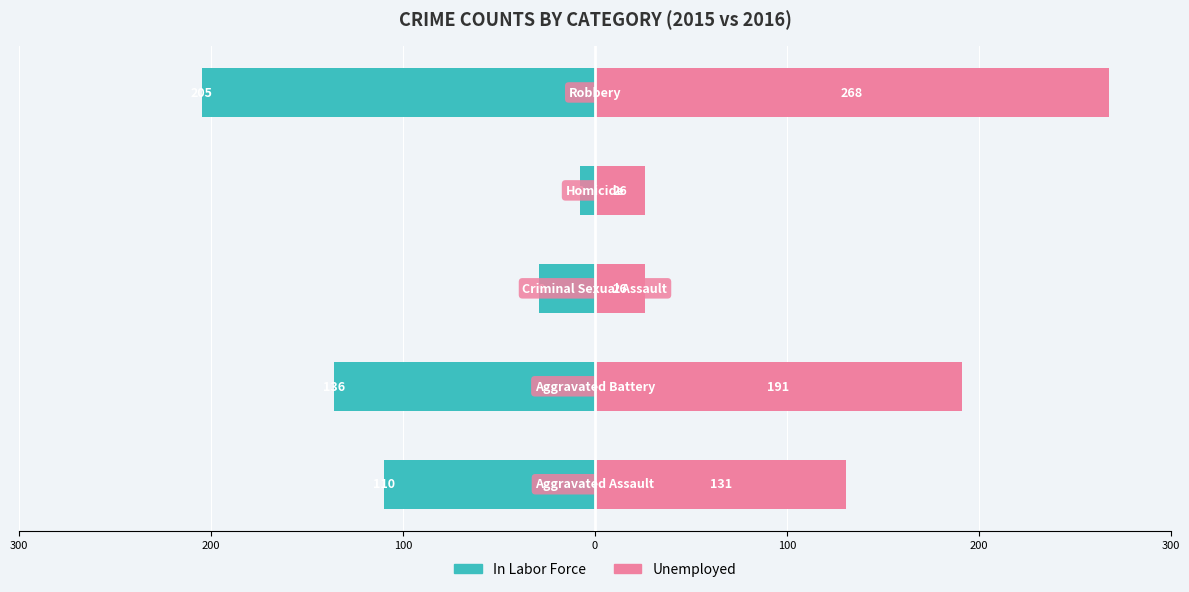

Which series has the widest spread of values?

Unemployed